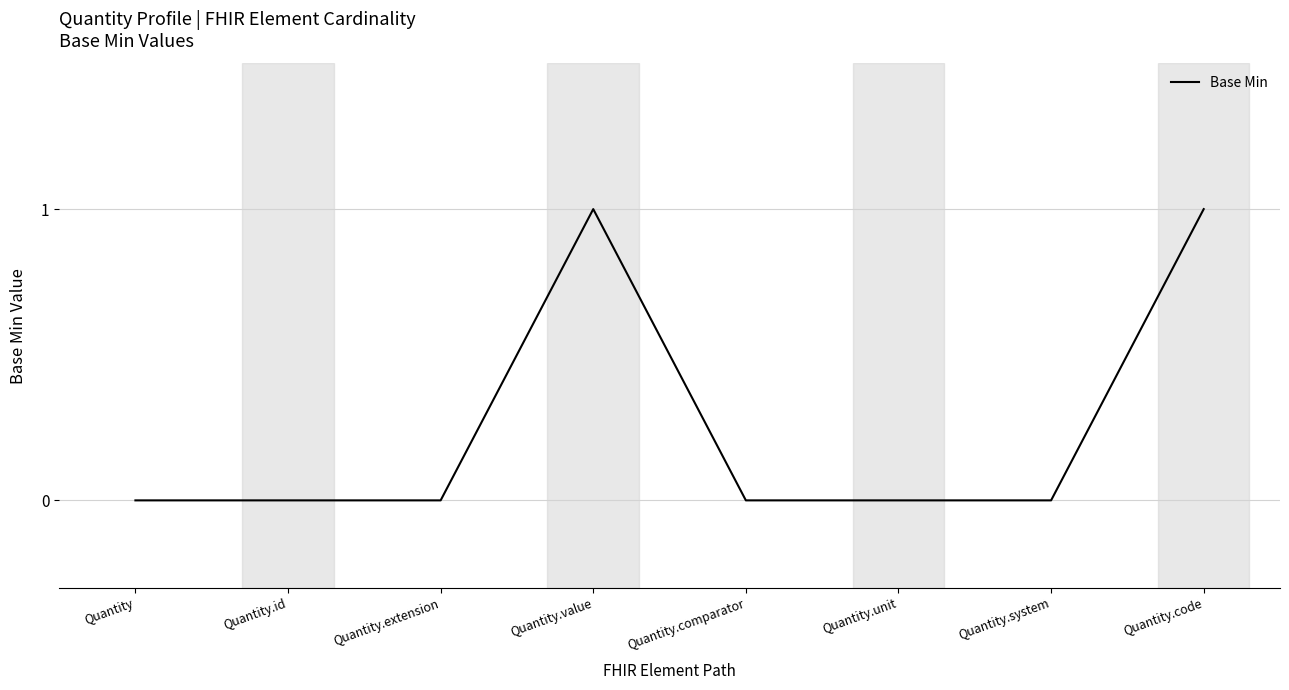

Reading right to left, what are all the values shown in this chart?

Quantity.code=1	Quantity.system=0	Quantity.unit=0	Quantity.comparator=0	Quantity.value=1	Quantity.extension=0	Quantity.id=0	Quantity=0